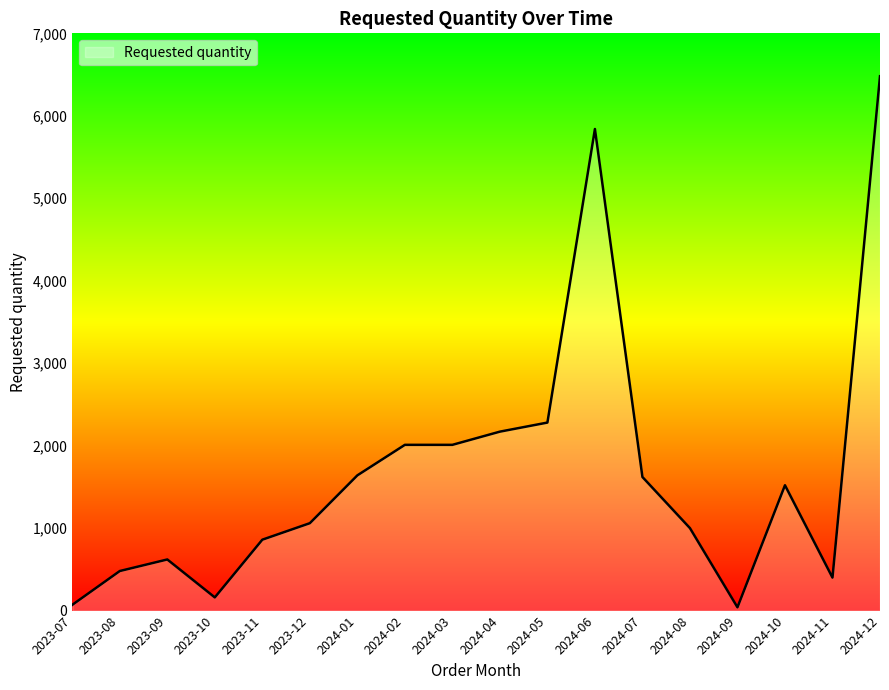

Count the number of data series in this chart.

1